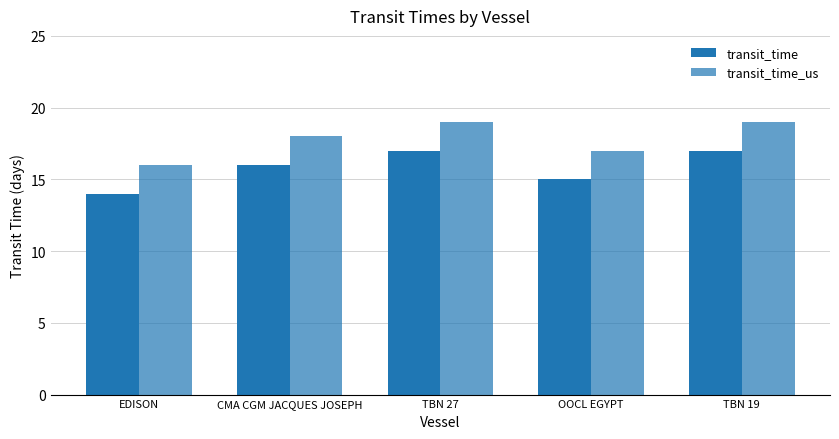

Reading right to left, list all the values displayed in this chart.

transit_time: 17	15	17	16	14
transit_time_us: 19	17	19	18	16